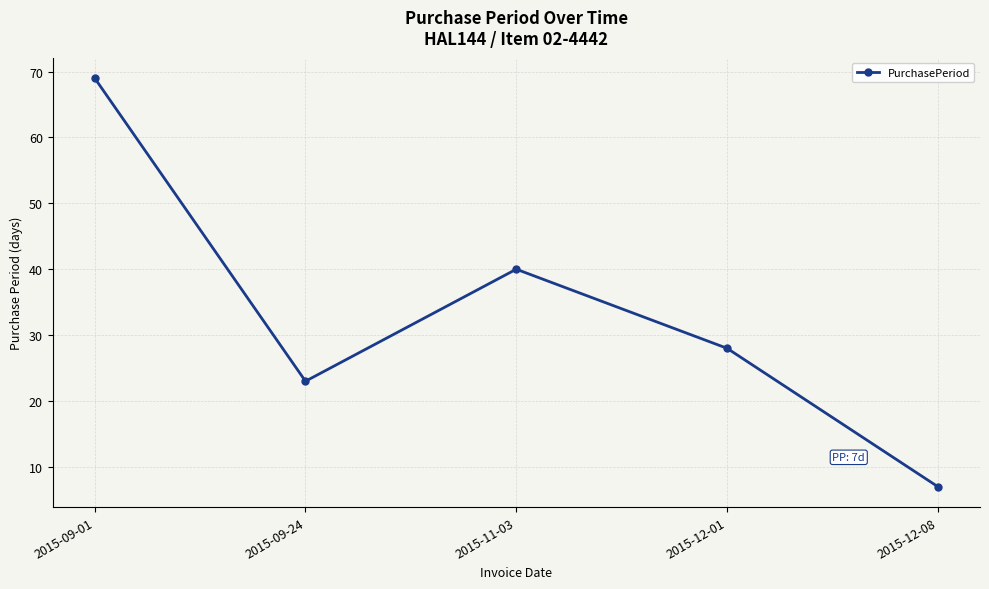

At which category does the chart reach its minimum across all series?

2015-12-08